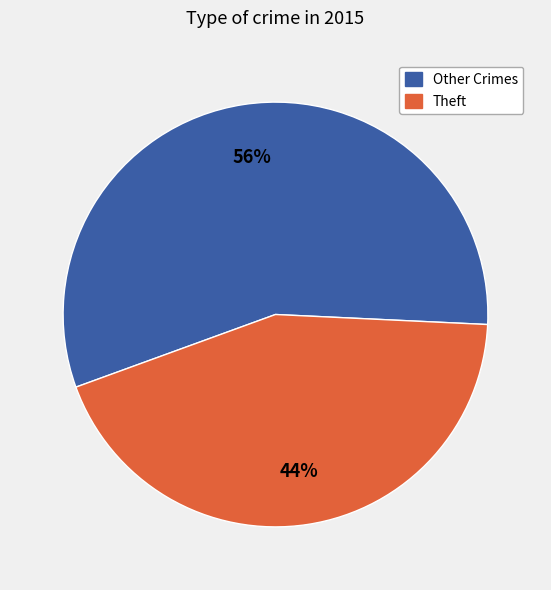

Is there any slice that represents more than half of the pie?

Yes